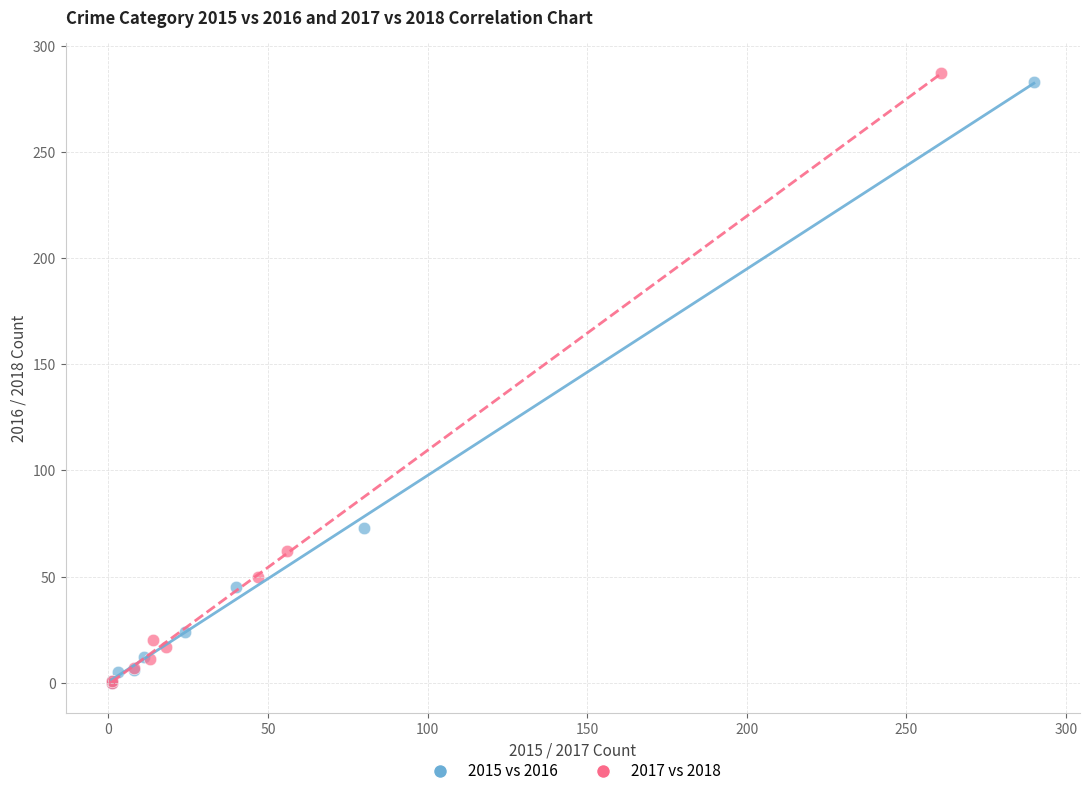

What are all the series names shown in the legend?

2015 vs 2016, 2017 vs 2018